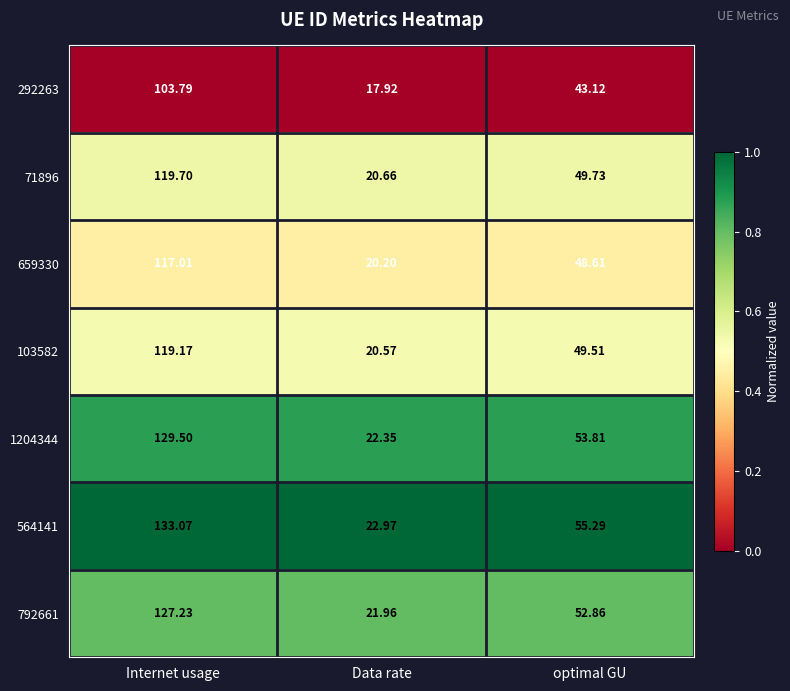

Which series has the widest spread of values?

564141